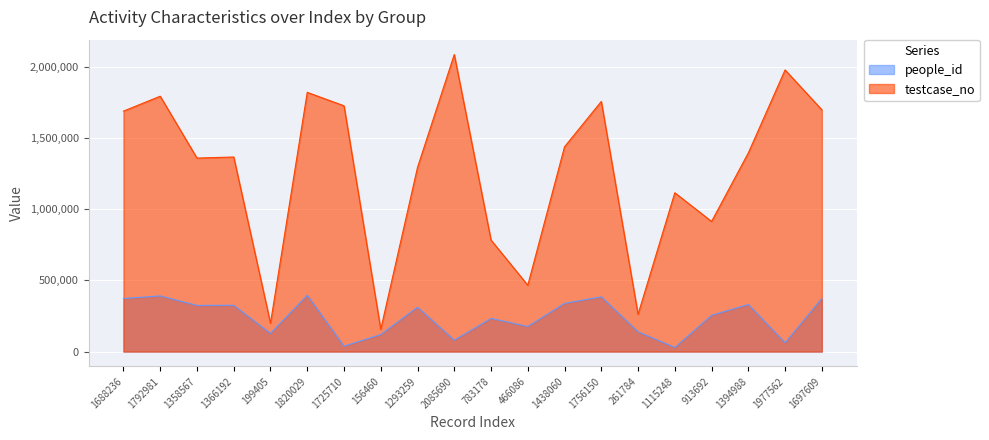

At how many categories does at least one series exceed 359425?

17